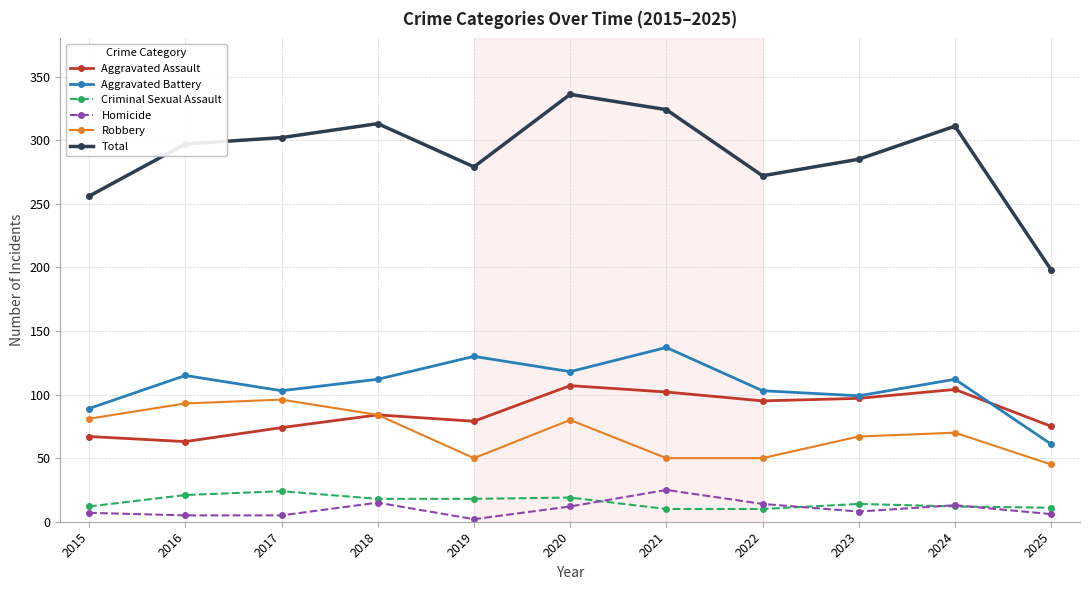

Which category has the highest value across all series?

2020